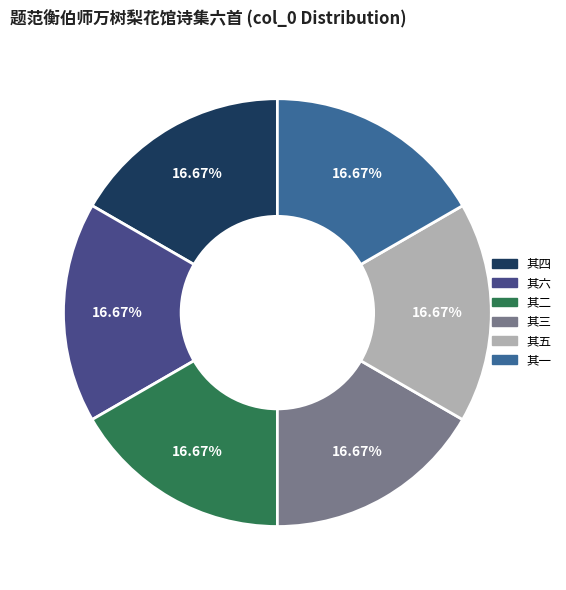

Does any single category account for the majority?

No